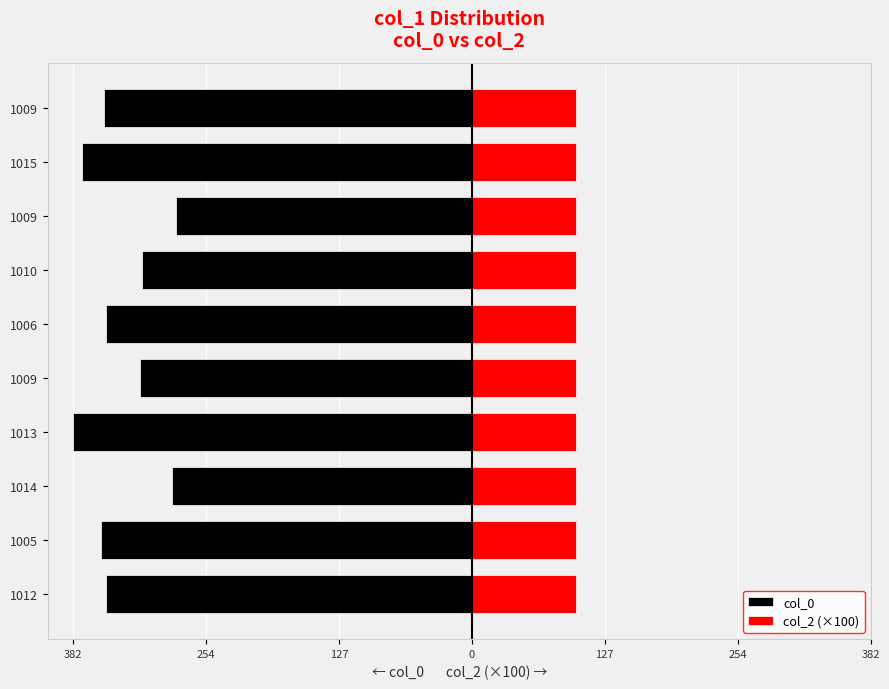

Are the bars grouped side by side (vs. stacked)?

Yes